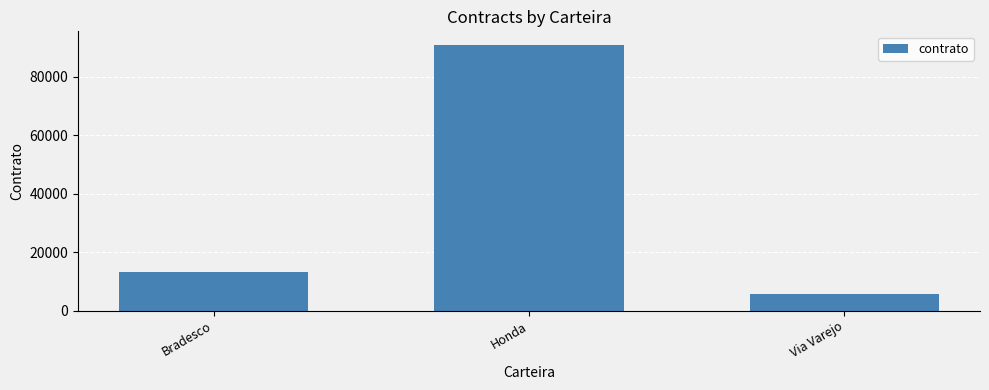

What is the change in value from Bradesco to Honda?

+77646